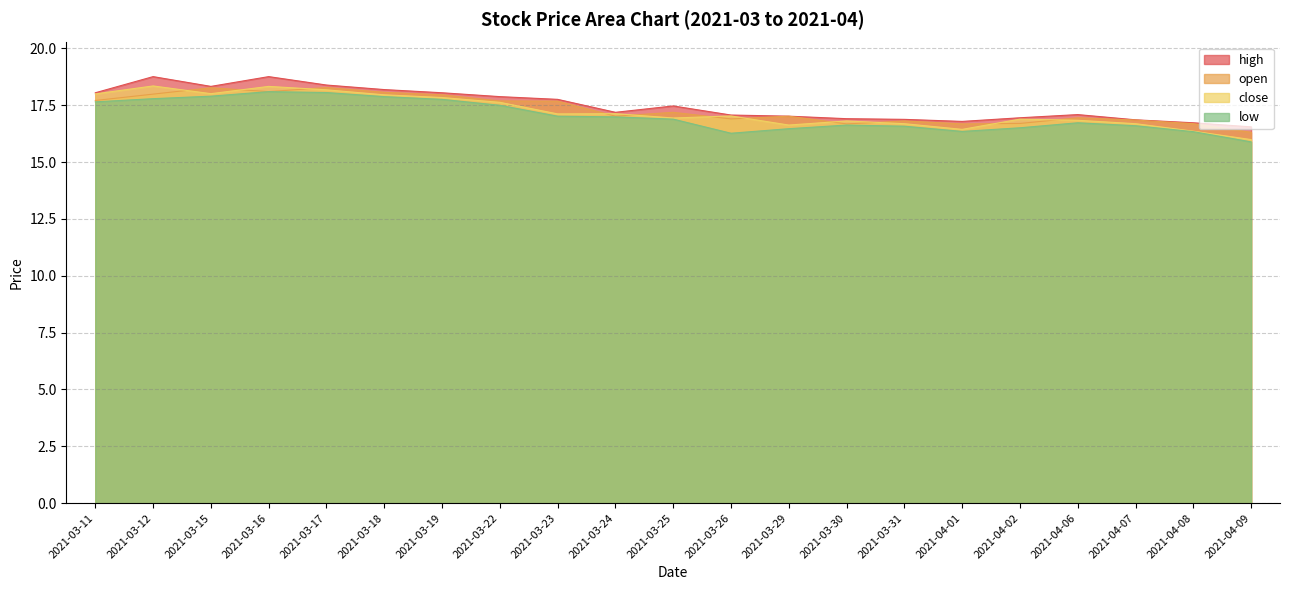

Reading right to left, what are all the values shown in this chart?

high: 16.6	16.7	16.9	17.1	16.9	16.8	16.9	16.9	17.0	17.1	17.5	17.2	17.8	17.9	18.1	18.2	18.4	18.8	18.3	18.8	18.1
open: 16.3	16.7	16.9	16.9	16.7	16.7	16.8	16.7	17.0	16.9	17.2	17.0	17.7	17.7	18.0	18.1	18.3	18.1	18.3	18.0	17.7
close: 16.0	16.4	16.7	16.8	16.9	16.4	16.7	16.8	16.6	17.0	16.9	17.1	17.1	17.6	17.8	18.0	18.2	18.3	18.0	18.4	18.0
low: 15.9	16.3	16.6	16.7	16.5	16.4	16.6	16.6	16.5	16.3	16.9	17.0	17.0	17.5	17.8	17.9	18.1	18.1	17.9	17.8	17.6